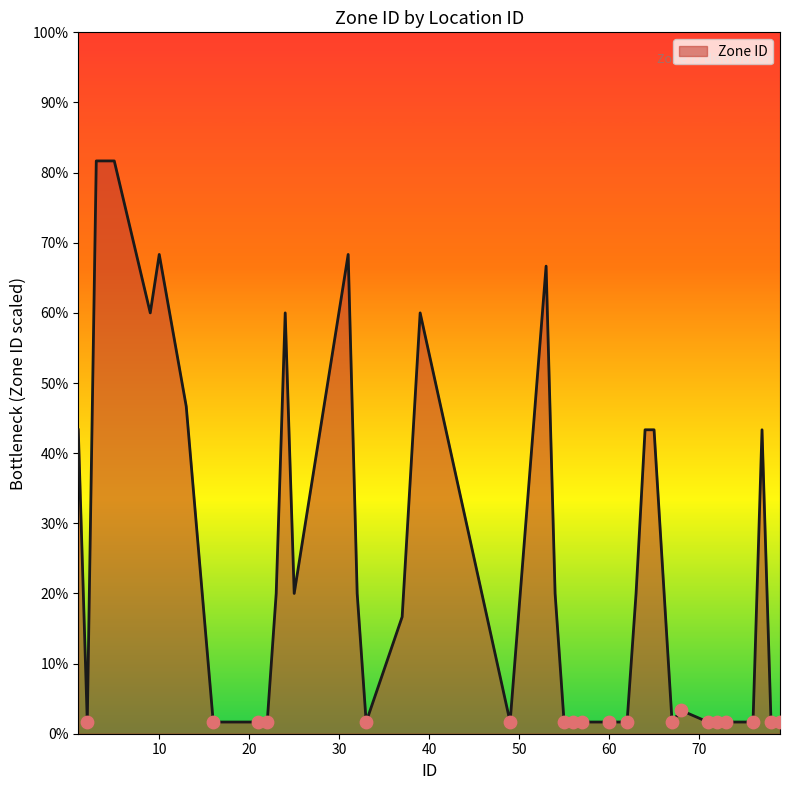

What is the difference between the maximum and minimum values?

80.0